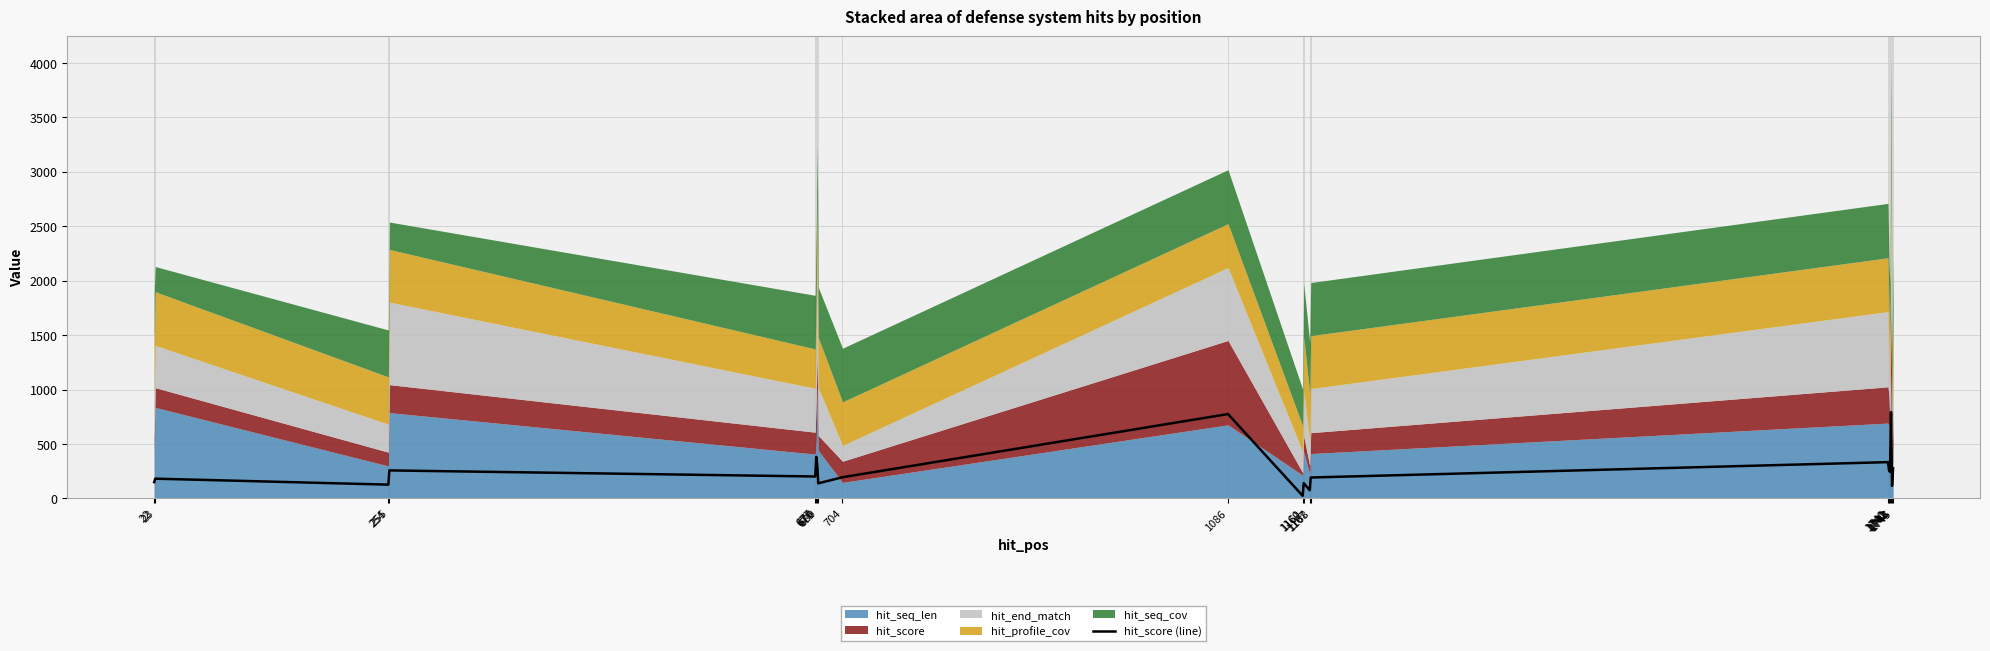

Between 1086 and 1160, which is larger?

1086